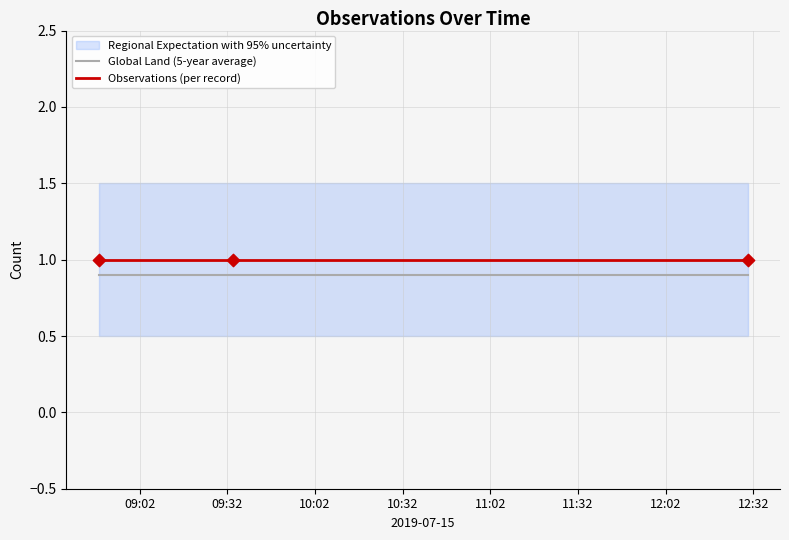

What is the maximum value for Observations (per record)?

1.0